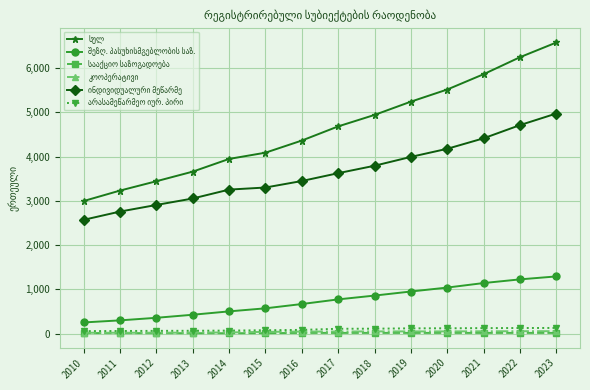

Which label corresponds to the largest value in the chart?

2023